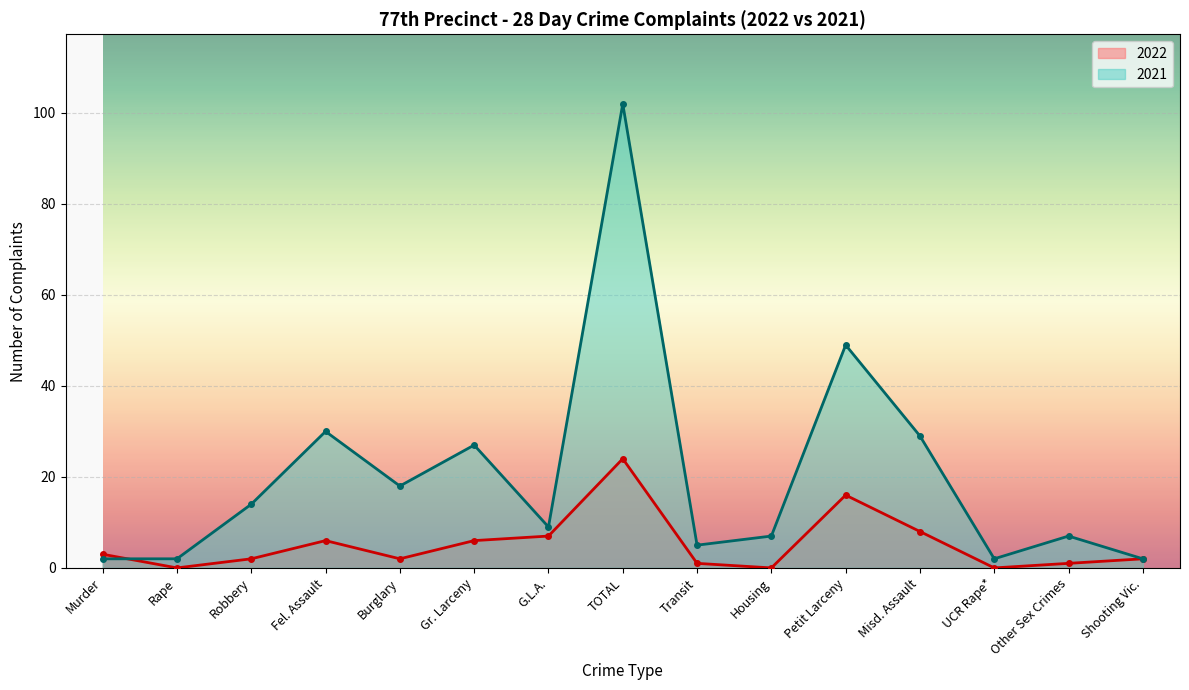

What is the label of the 7th point from the left?

G.L.A.